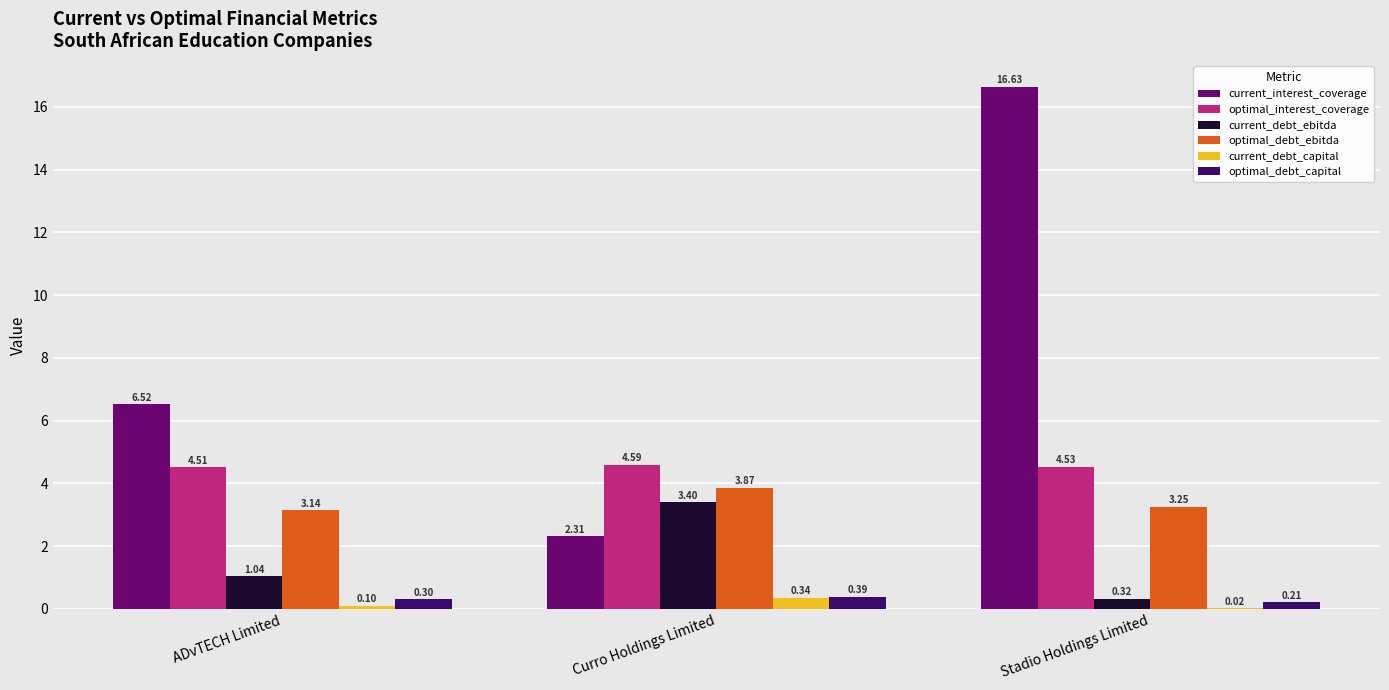

Are the bars grouped side by side (vs. stacked)?

Yes